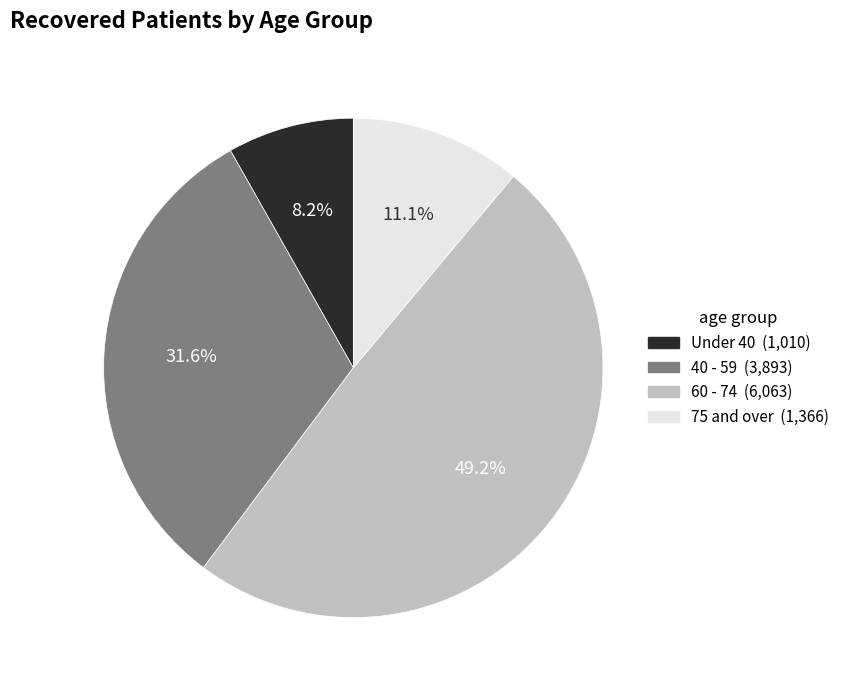

Does any single category account for the majority?

No